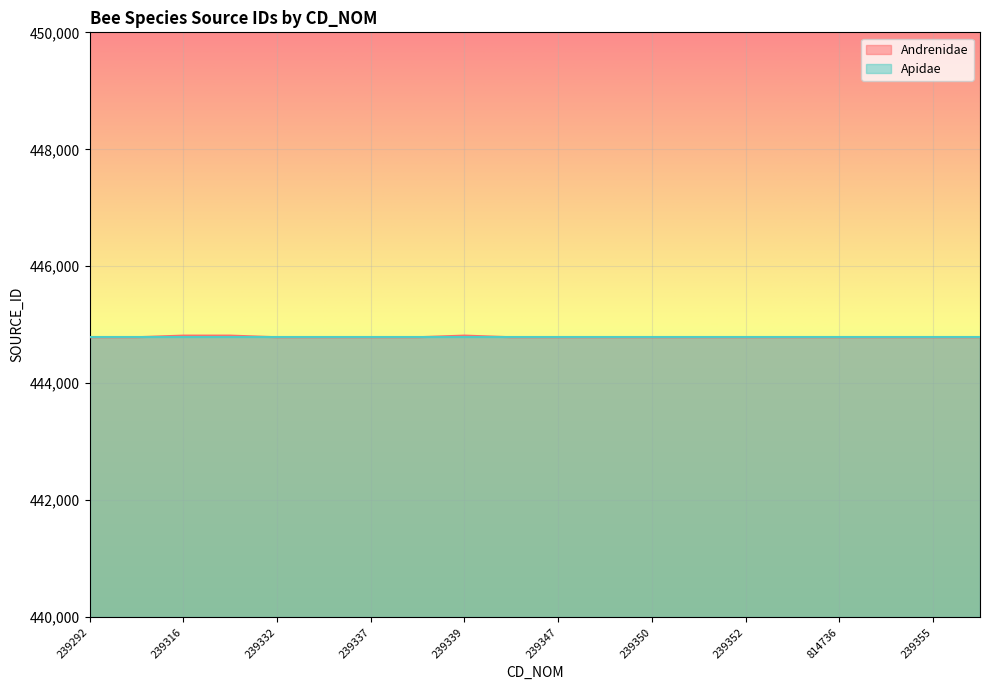

What is the greatest value displayed?

444815